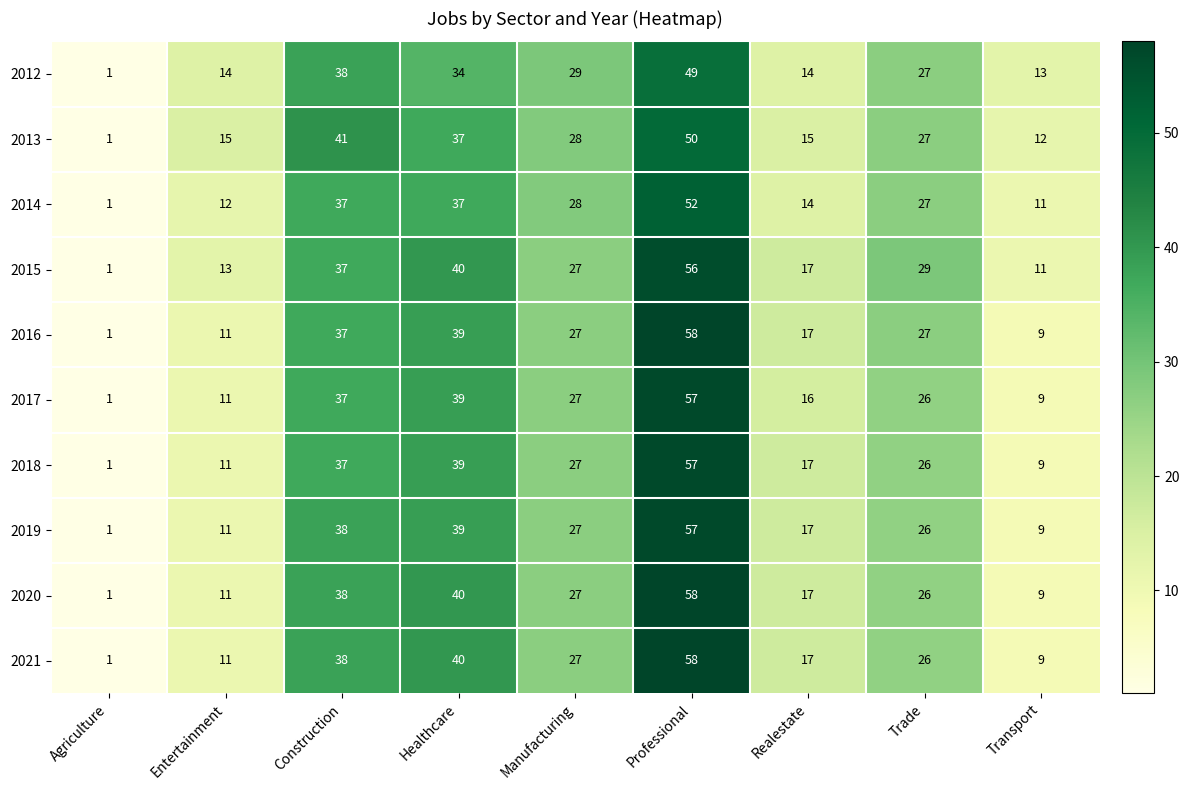

The value of 2017 at Realestate is 16. True or false?

True